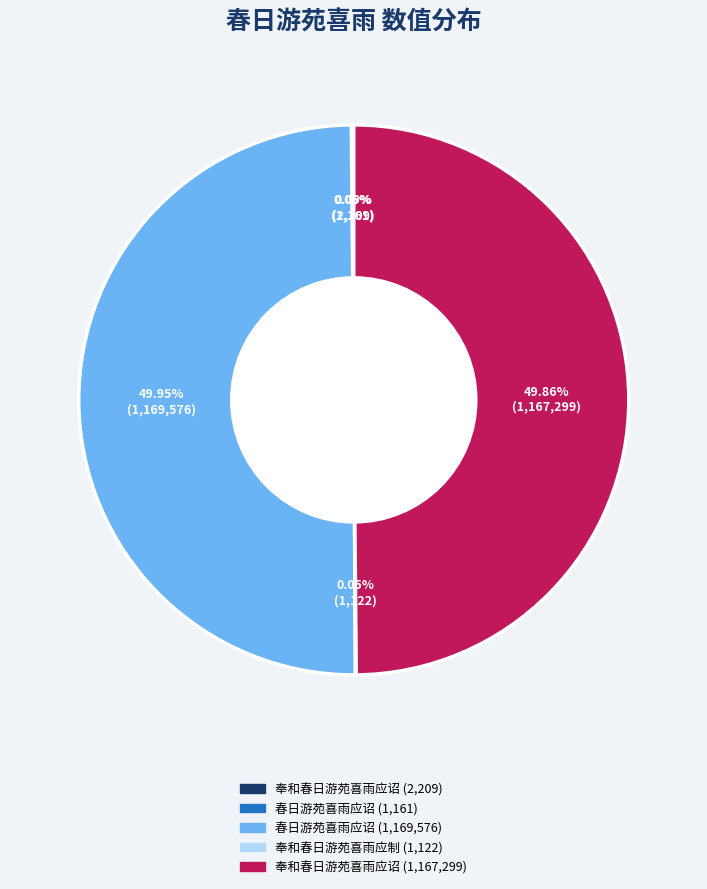

Rank the categories by value from lowest to highest.

奉和春日游苑喜雨应制 (1122), 春日游苑喜雨应诏 (1161), 奉和春日游苑喜雨应诏 (2209), 奉和春日游苑喜雨应诏 (1167299), 春日游苑喜雨应诏 (1169576)